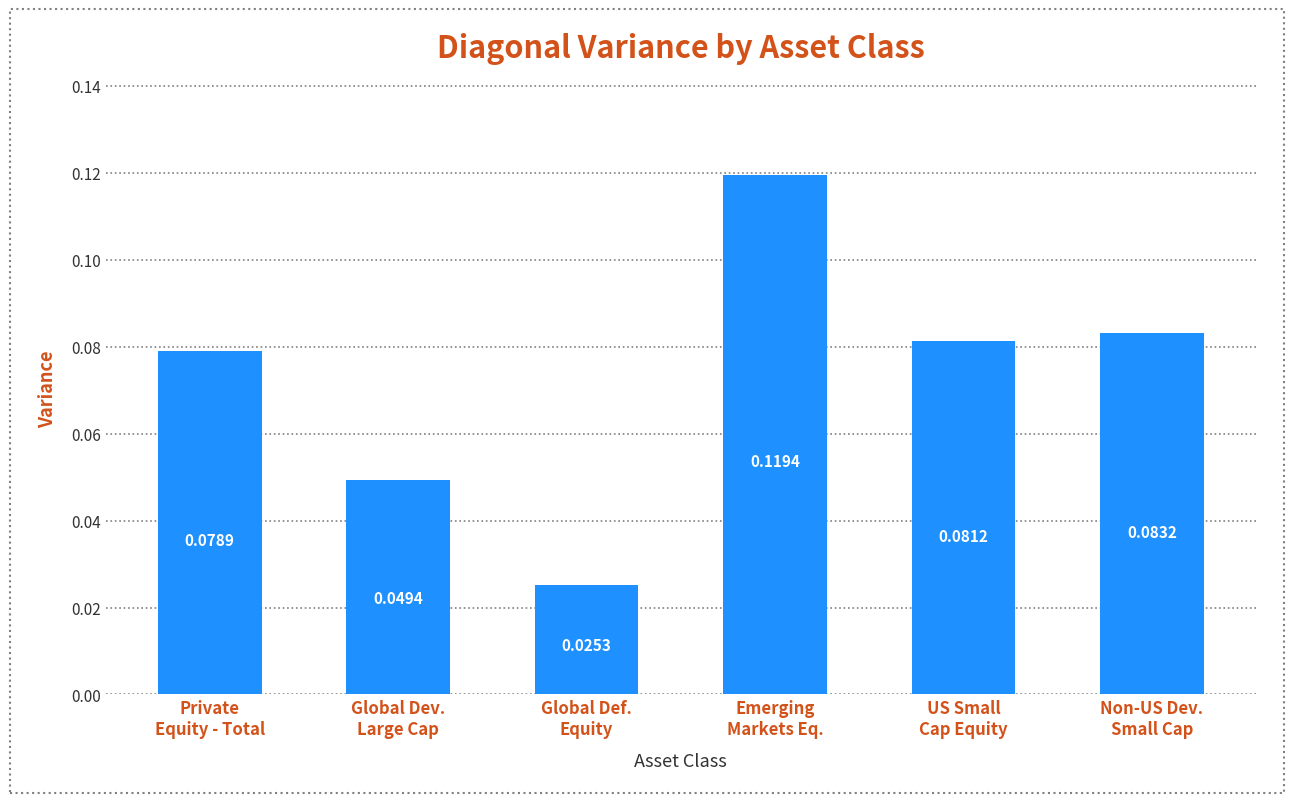

The chart shows a value of 0.2 at Emerging
Markets Eq.. True or false?

False